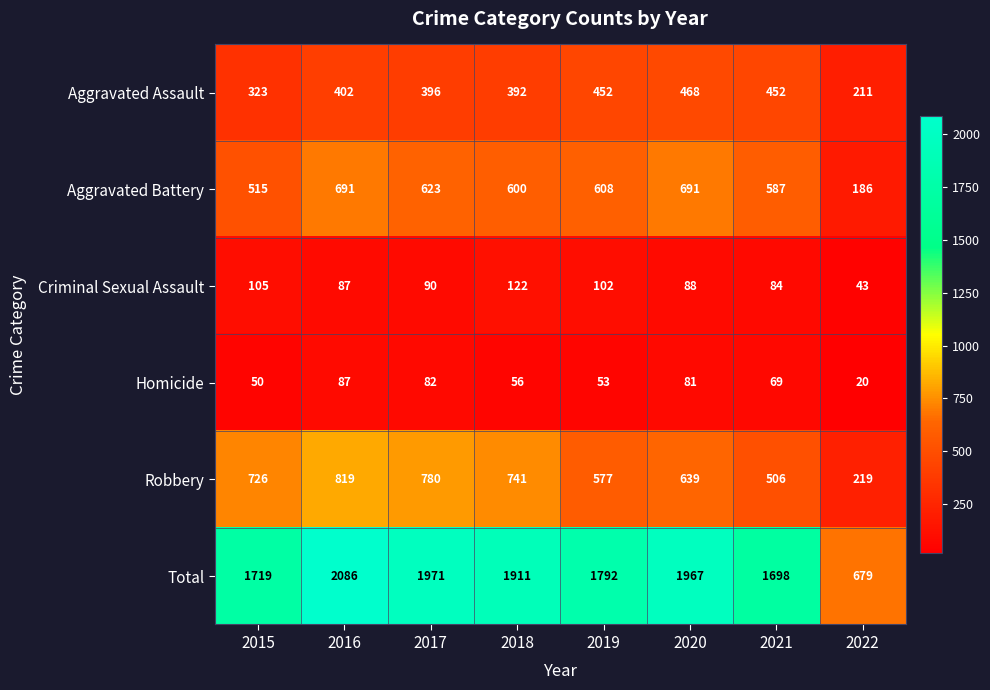

Rank the categories by Criminal Sexual Assault value from lowest to highest.

2022, 2021, 2016, 2020, 2017, 2019, 2015, 2018